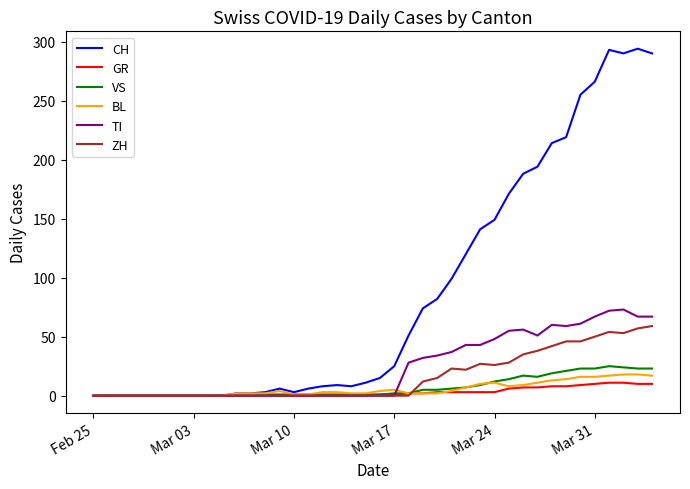

Which series has the largest range (max minus min)?

CH